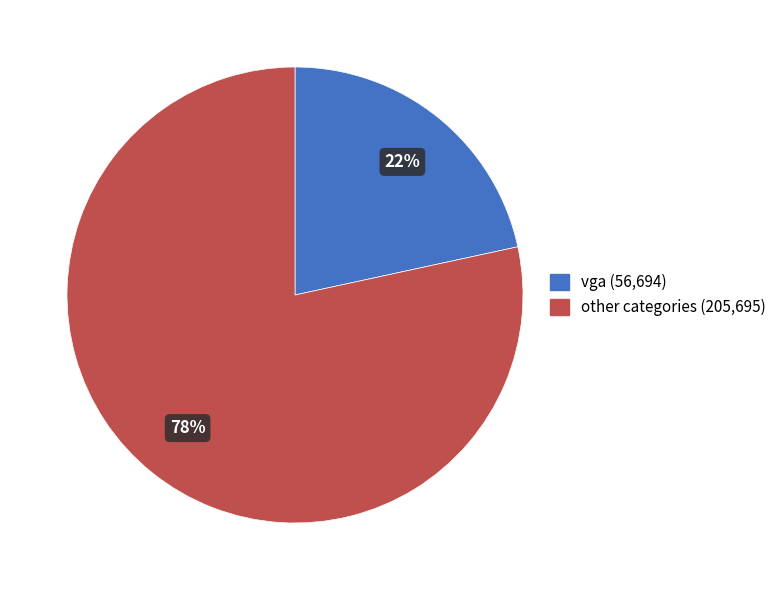

True or false: other categories (205,695) accounts for 78% of the total.

True